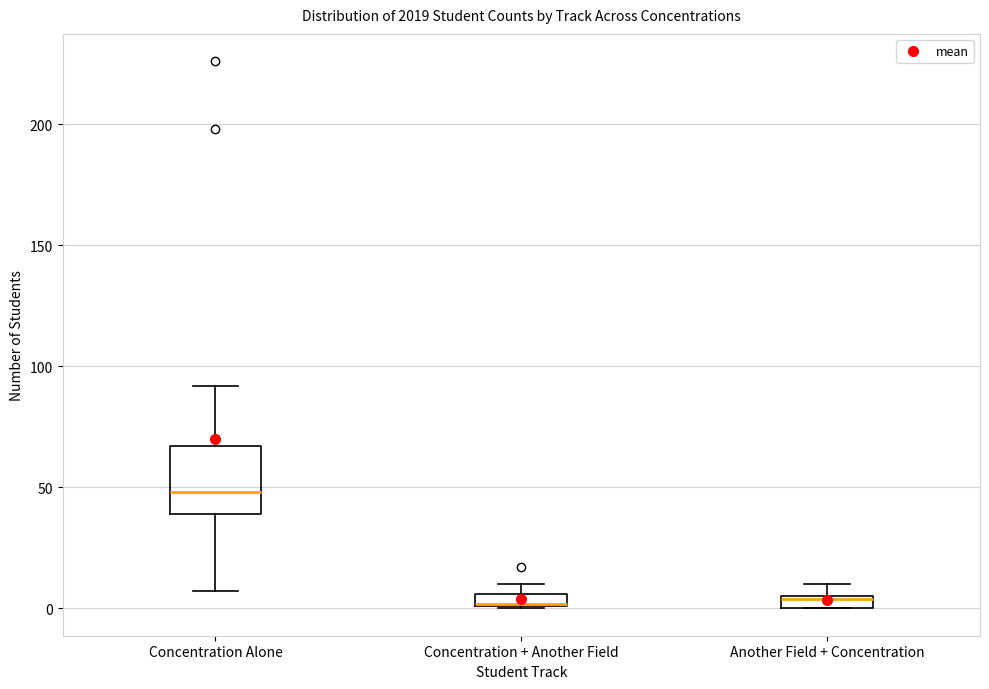

Which box has the highest median line?

Concentration Alone